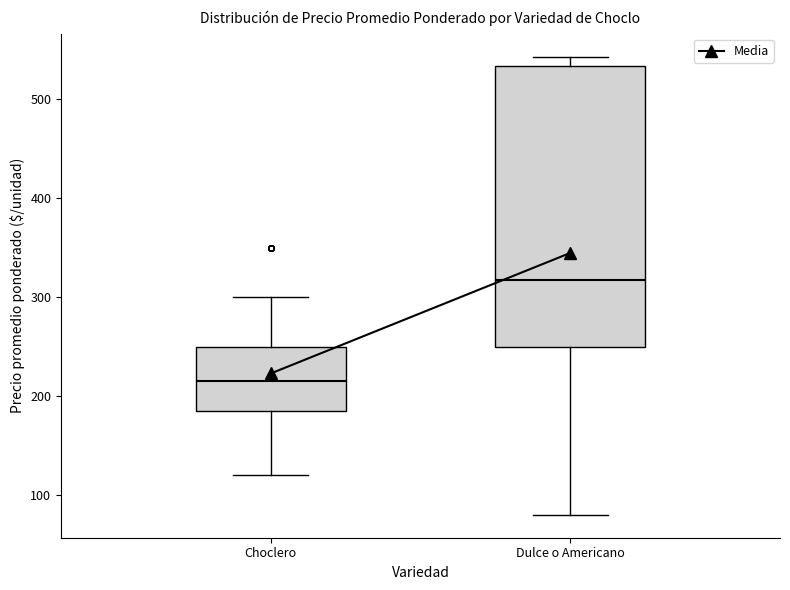

Reading left to right, read every box against the y-axis: the position of its median line, the range the box covers, and the ends of its whiskers. The values are not printed on the chart, so give them approximately, as read against the axis.

Choclero: median 220, box 190 to 250, whiskers 120 to 300
Dulce o Americano: median 320, box 250 to 530, whiskers 80 to 540